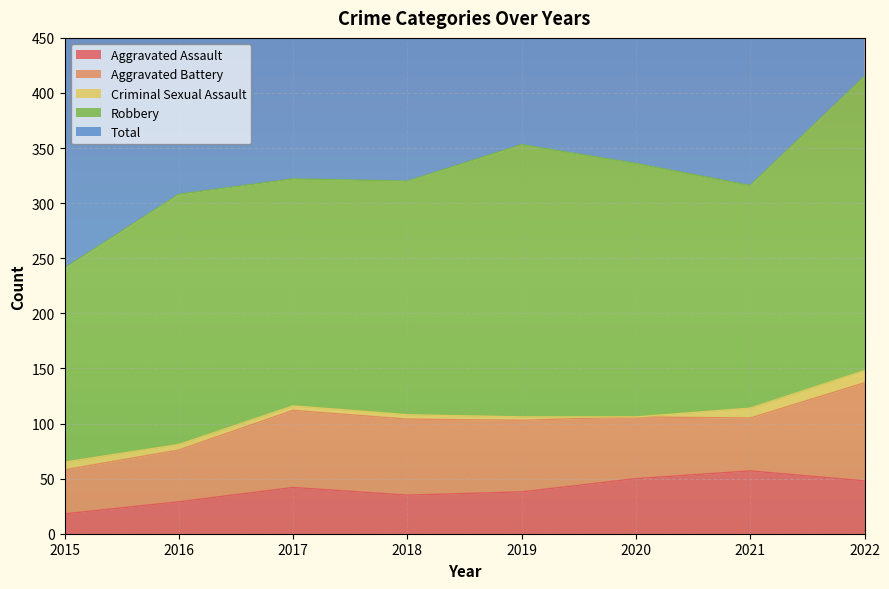

True or false: Total has a value of 322 at 2017.

True